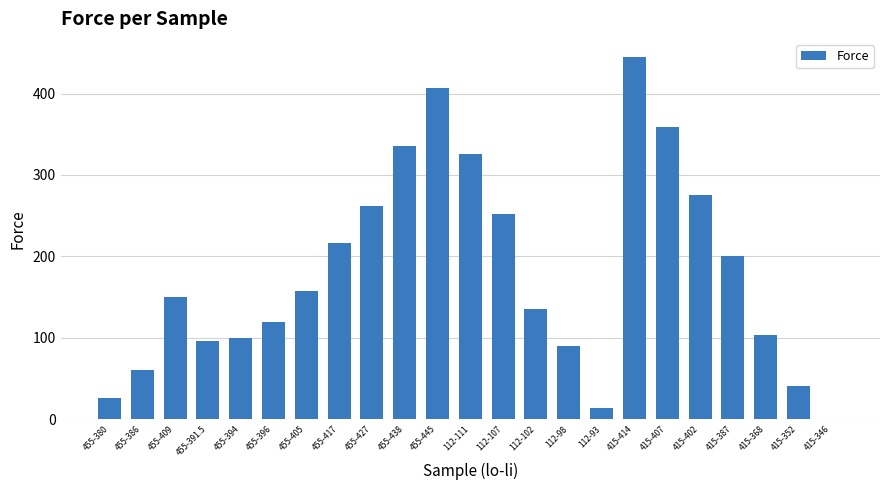

At which label is the value closest to 222?

455-417